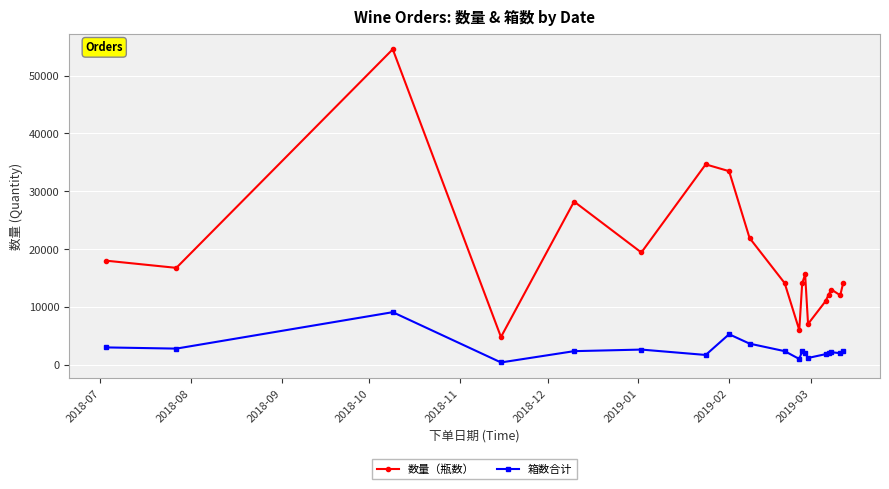

Which series has the largest range (max minus min)?

数量（瓶数）